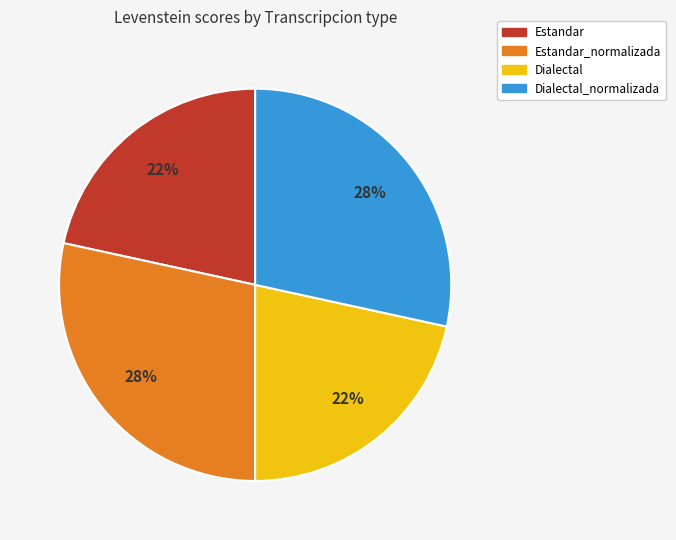

To the nearest percent, what is the average slice percentage?

25%